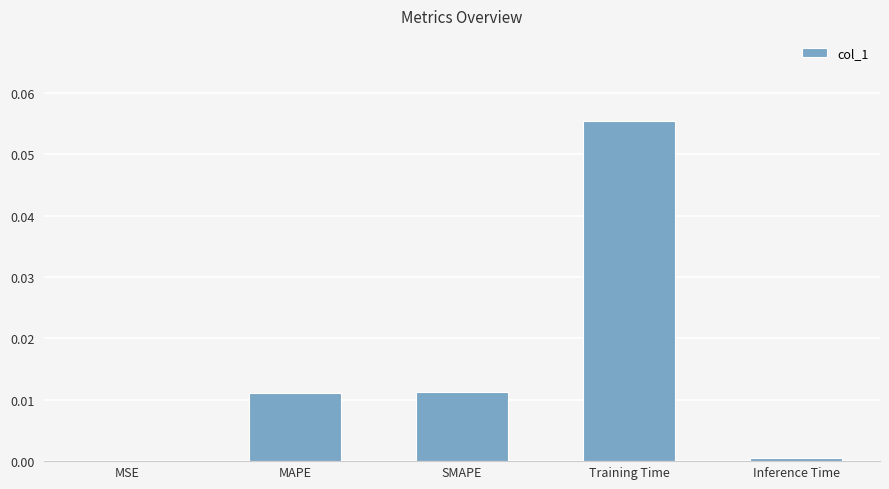

At which category does the chart reach its peak across all series?

Training Time